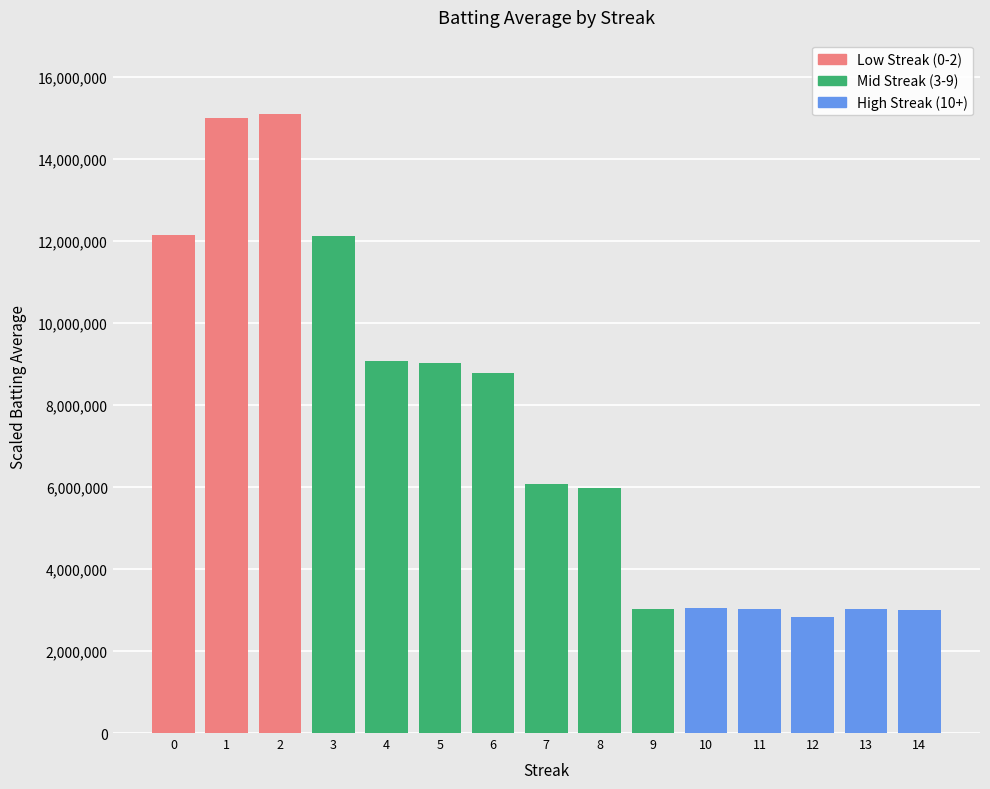

What is the sum of the values at 14 and 0?

15150000.0